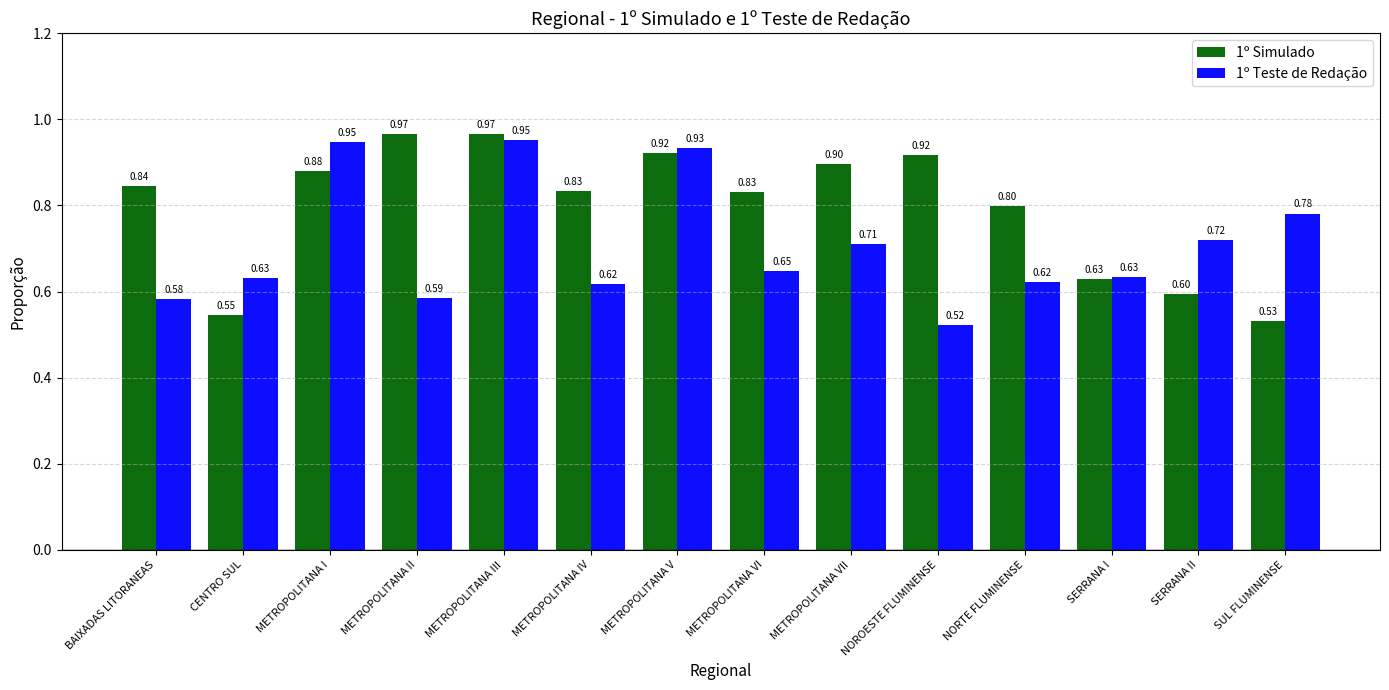

Count the 1º Teste de Redação values in the range 0 to 1.

14